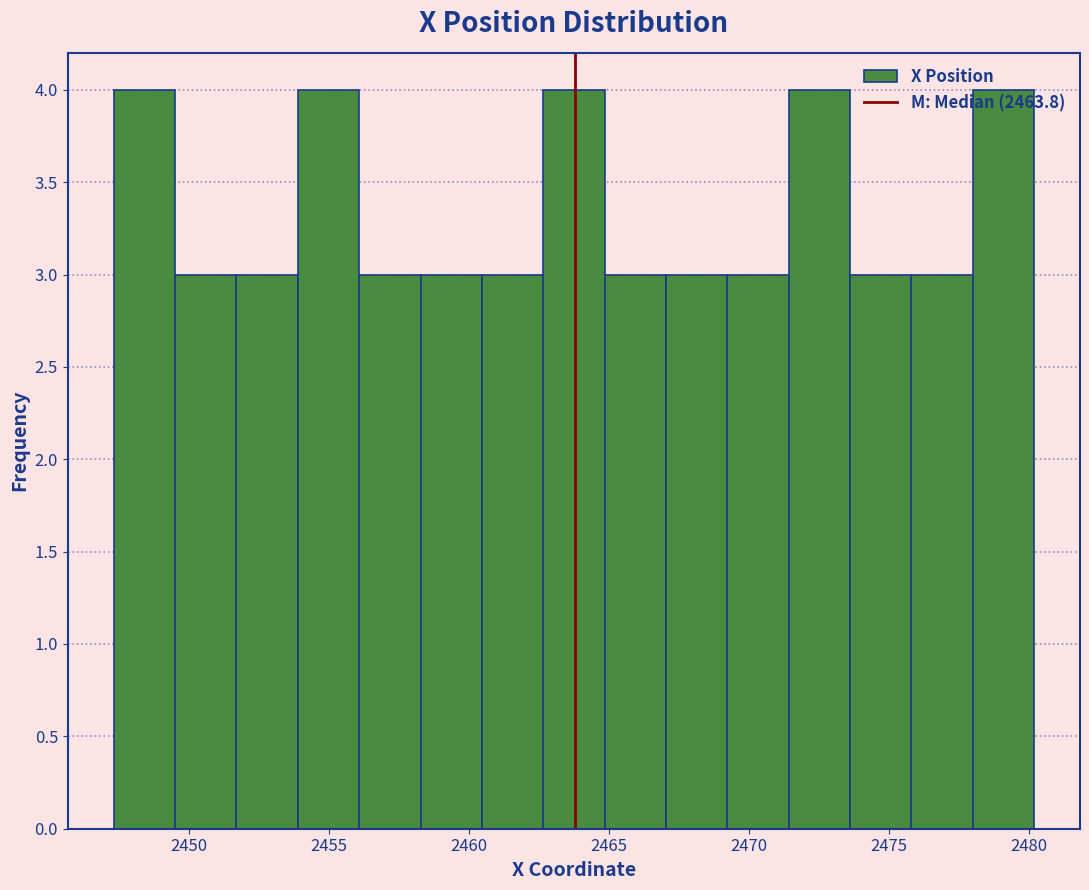

Reading left to right, transcribe this chart: for each bar, give the range it covers on the x-axis and its height. Neither the bar edges nor the heights are printed on the chart, so give them approximately, as read against the axes.

2447.5 to 2449.5: 4
2449.5 to 2451.5: 3
2451.5 to 2454.0: 3
2454.0 to 2456.0: 4
2456.0 to 2458.5: 3
2458.5 to 2460.5: 3
2460.5 to 2462.5: 3
2462.5 to 2465.0: 4
2465.0 to 2467.0: 3
2467.0 to 2469.0: 3
2469.0 to 2471.5: 3
2471.5 to 2473.5: 4
2473.5 to 2476.0: 3
2476.0 to 2478.0: 3
2478.0 to 2480.0: 4